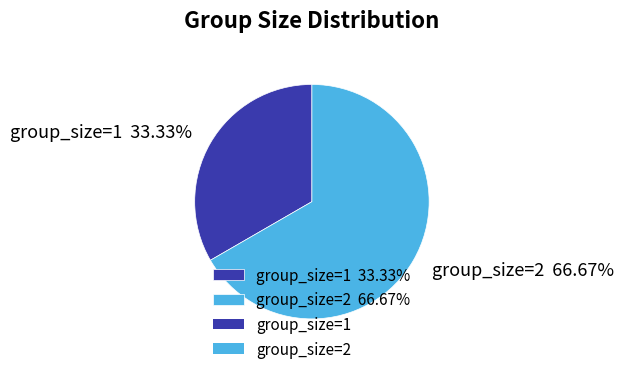

What is the ratio of the value at group_size=1 to the value at group_size=2?

0.5